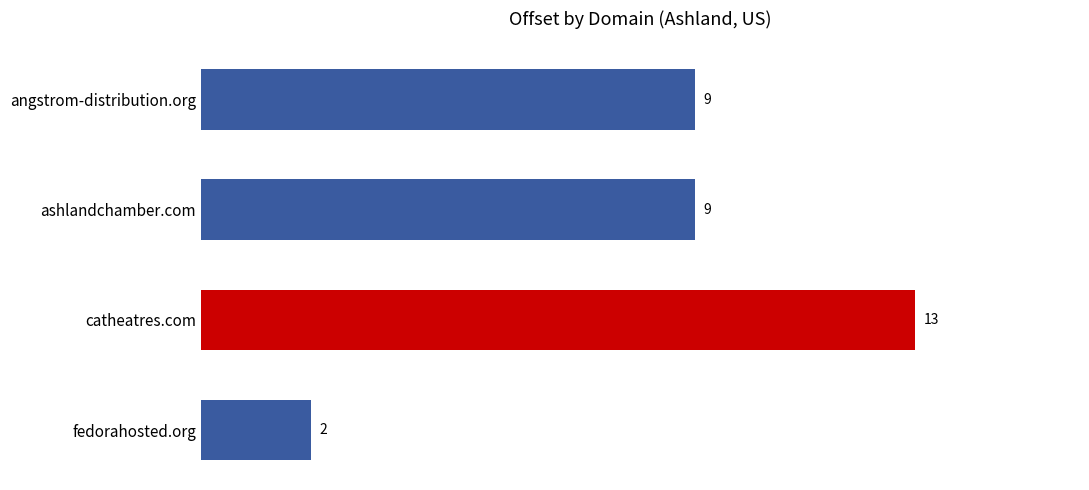

What is the difference between the second highest and minimum values?

7